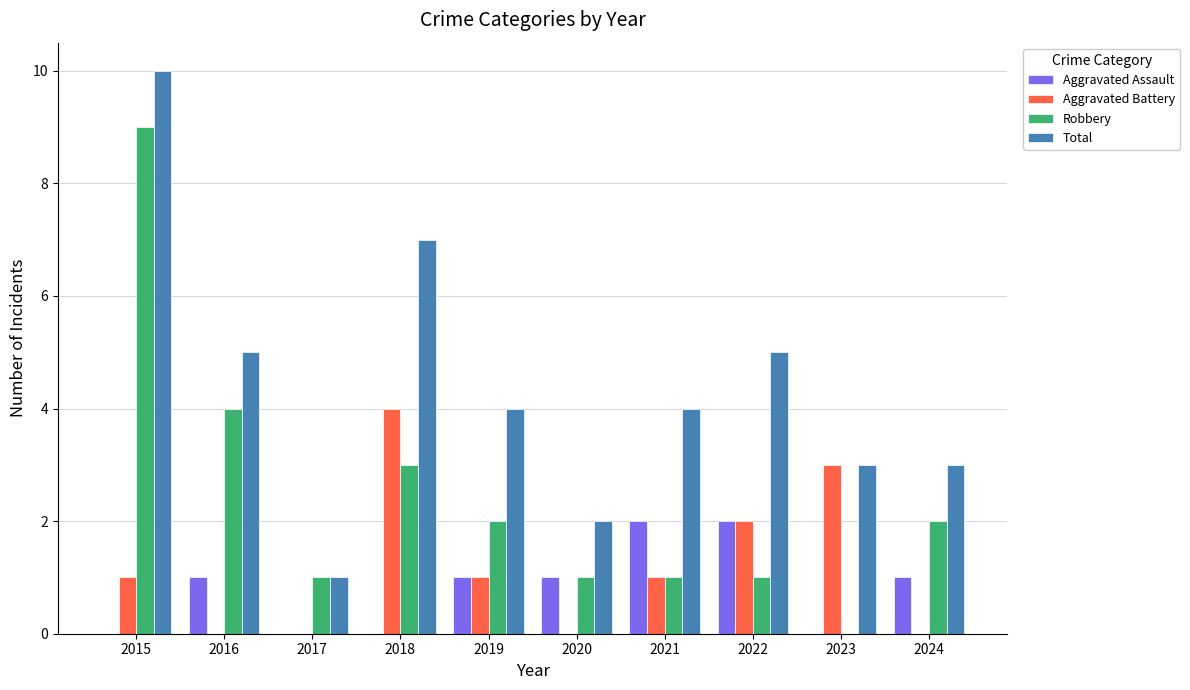

The value of Aggravated Assault at 2020 is 2. True or false?

False